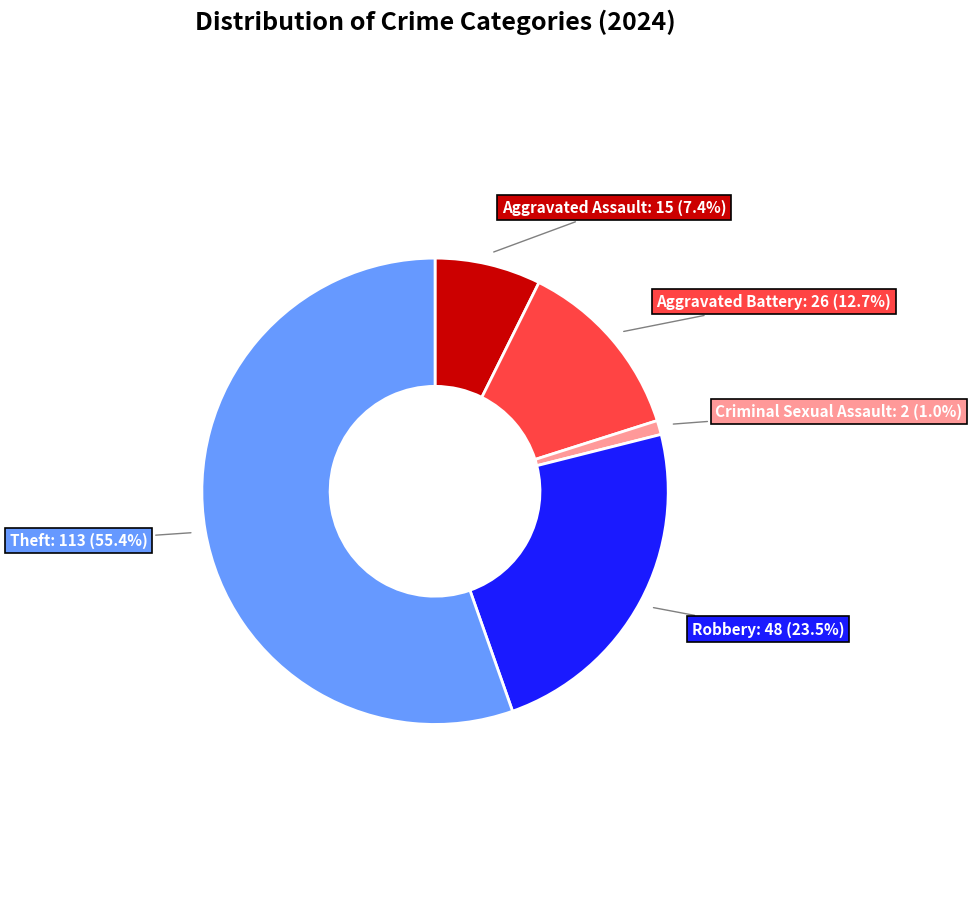

Which has a higher value, Robbery or Theft?

Theft